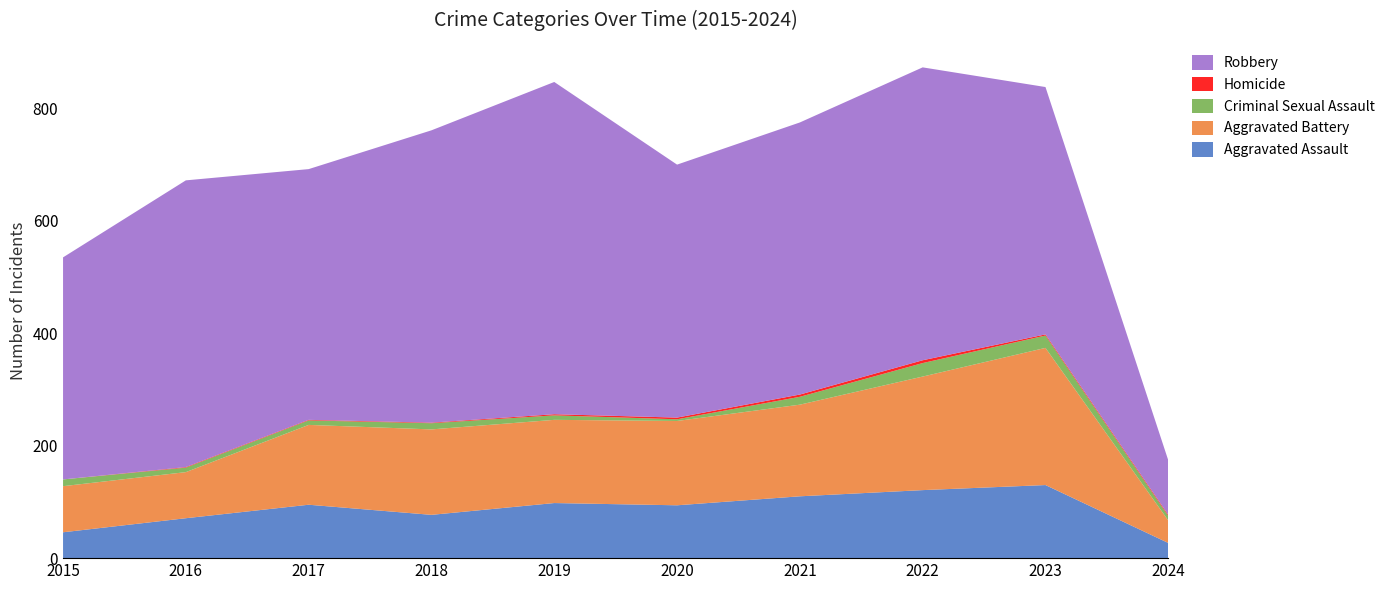

Reading left to right, transcribe all the data shown in this chart.

Aggravated Assault: 46	71	95	77	98	94	110	121	130	27
Aggravated Battery: 82	82	142	152	148	150	163	202	244	40
Criminal Sexual Assault: 12	8	8	11	8	3	14	24	22	8
Homicide: 0	1	1	1	2	3	4	5	2	2
Robbery: 395	510	446	520	591	450	484	521	440	97